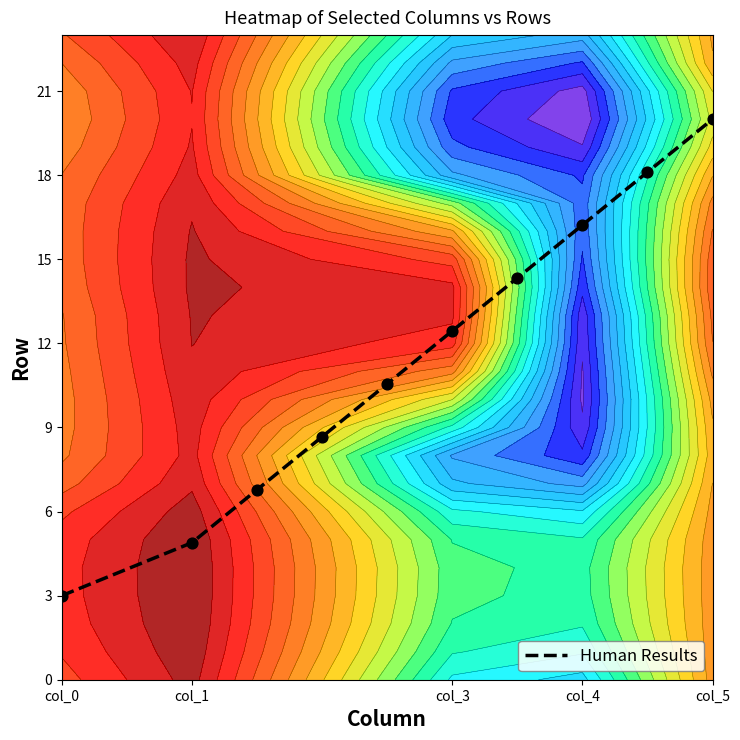

What is the lowest value of the Human Results series?

3.0